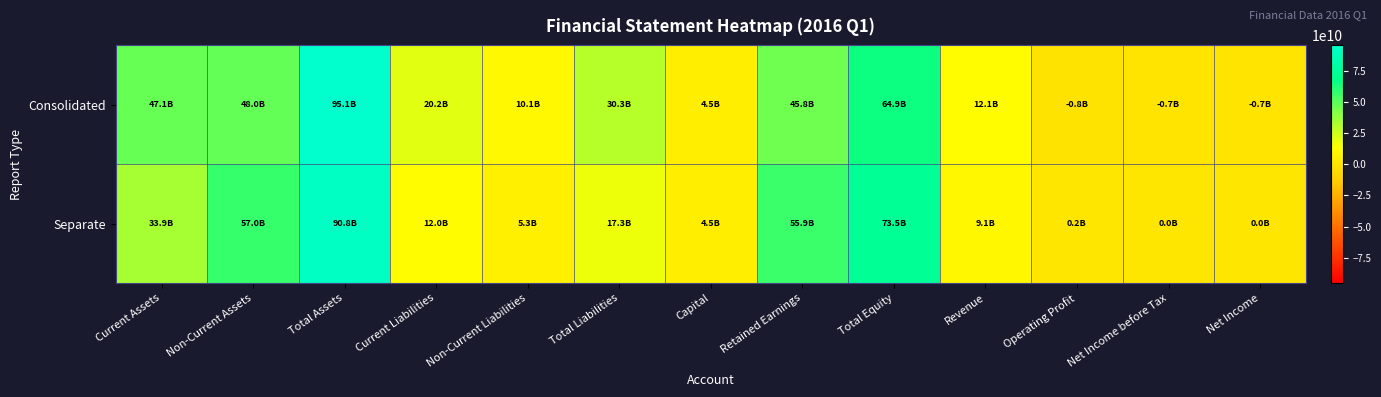

Reading right to left, list all the values displayed in this chart.

Consolidated: Net Income=-687363988	Net Income before Tax=-658804052	Operating Profit=-799457021	Revenue=12112266882	Total Equity=64875989008	Retained Earnings=45772083542	Capital=4486091500	Total Liabilities=30270554418	Non-Current Liabilities=10118948629	Current Liabilities=20151605789	Total Assets=95146543426	Non-Current Assets=48032085411	Current Assets=47114458015
Separate: Net Income=11707260	Net Income before Tax=40267196	Operating Profit=195081986	Revenue=9131305863	Total Equity=73540459242	Retained Earnings=55905795124	Capital=4486091500	Total Liabilities=17298083013	Non-Current Liabilities=5345780774	Current Liabilities=11952302239	Total Assets=90838542255	Non-Current Assets=56968708289	Current Assets=33869833966